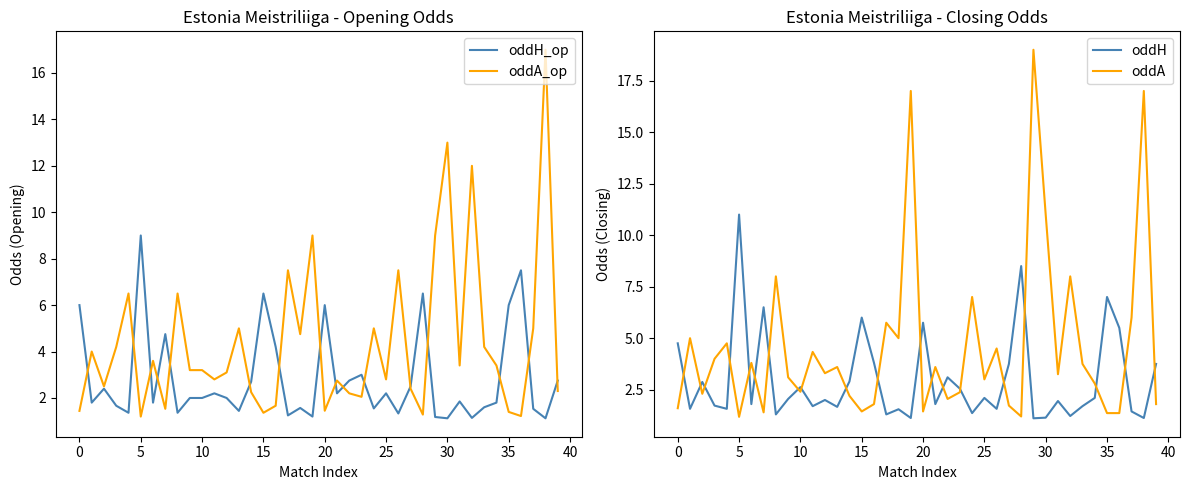

What is the total value across all series at 23?

10.0